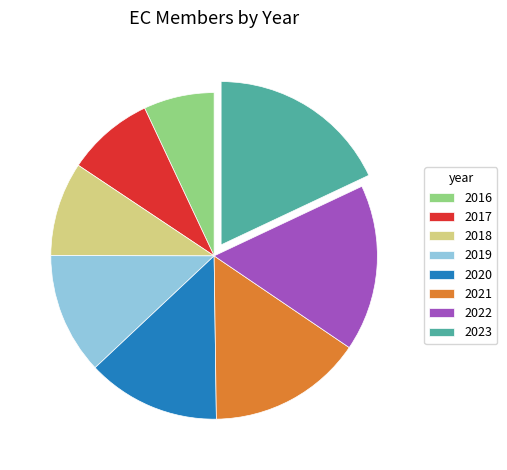

Rank the categories by value from highest to lowest.

2023, 2022, 2021, 2020, 2019, 2018, 2017, 2016